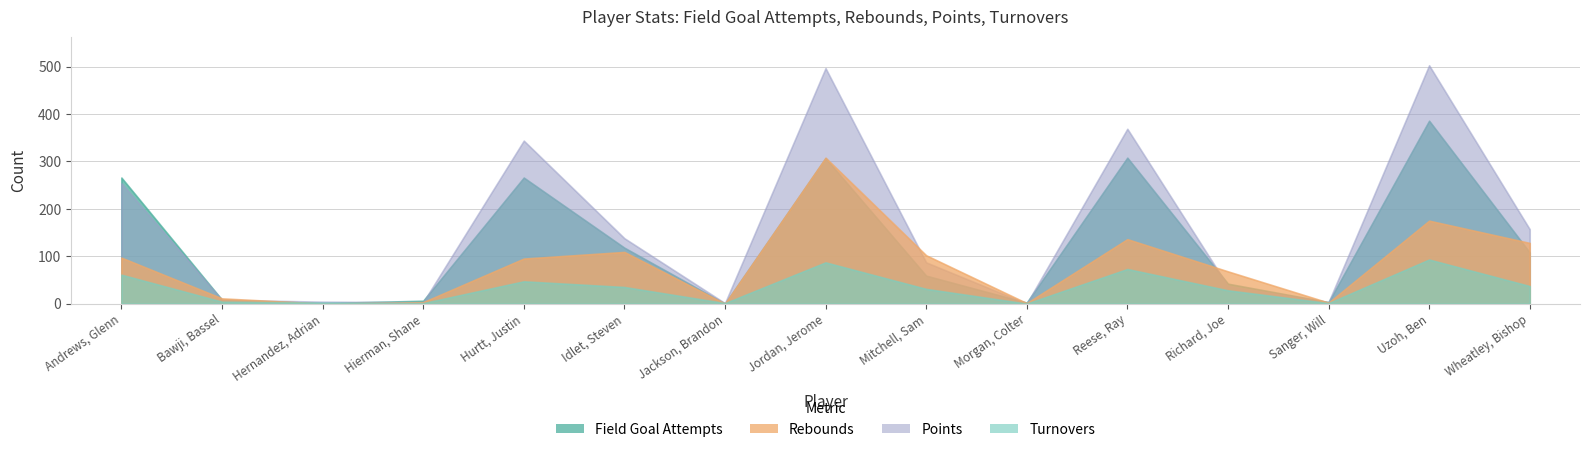

Is it true that points equals 14 at Bawji, Bassel?

False